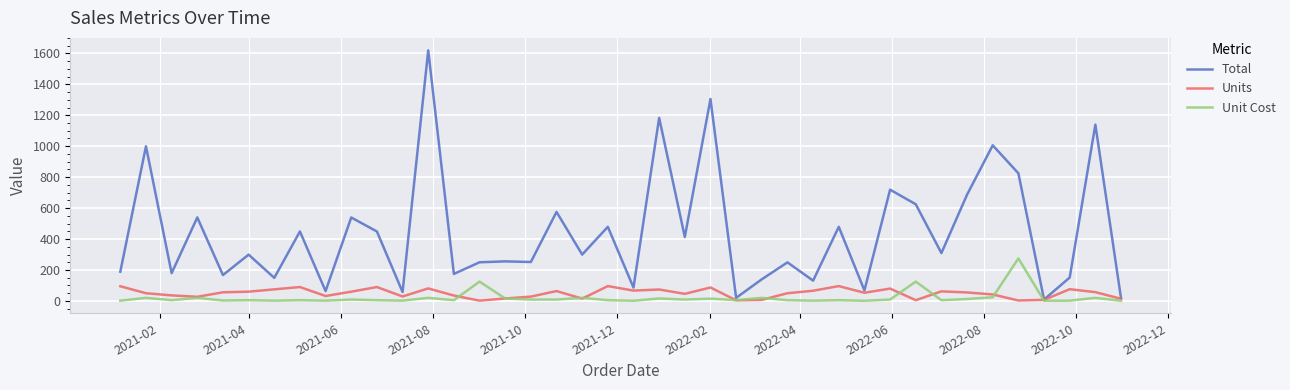

What is the greatest value displayed?

1619.2